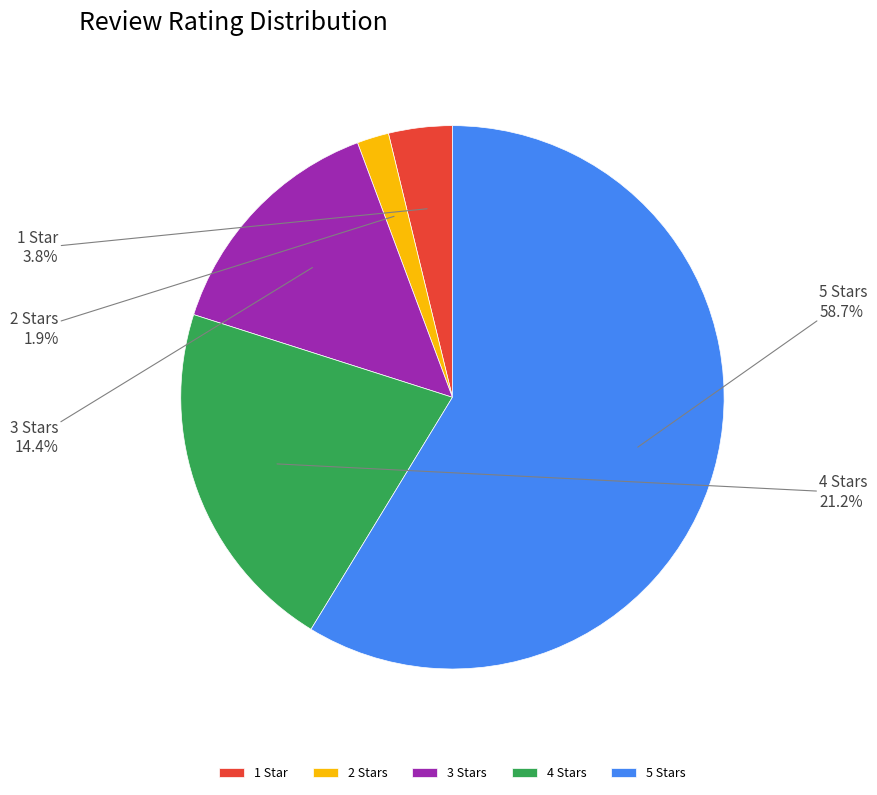

Between 5 Stars and 1 Star, which is larger?

5 Stars